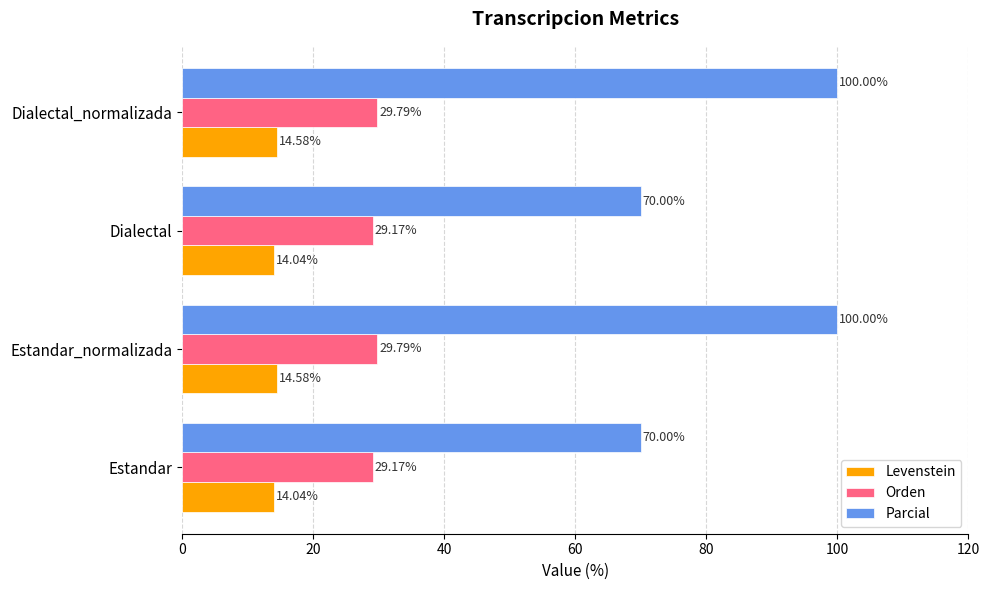

Which series has the largest range (max minus min)?

Parcial